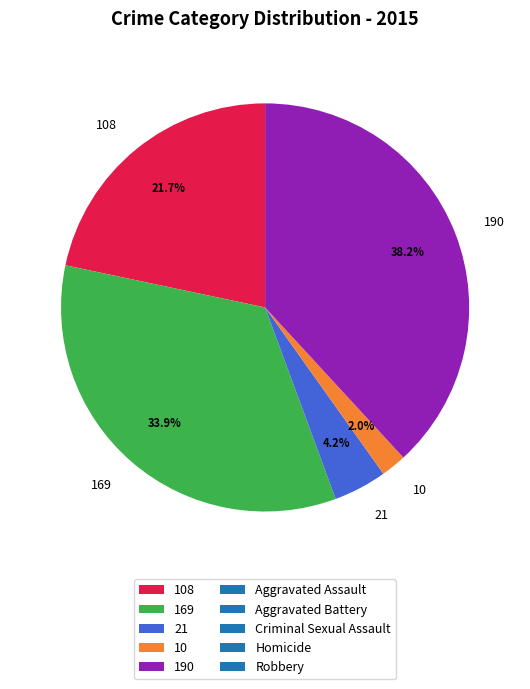

What is the total percentage of 169 and 108?

55.6%